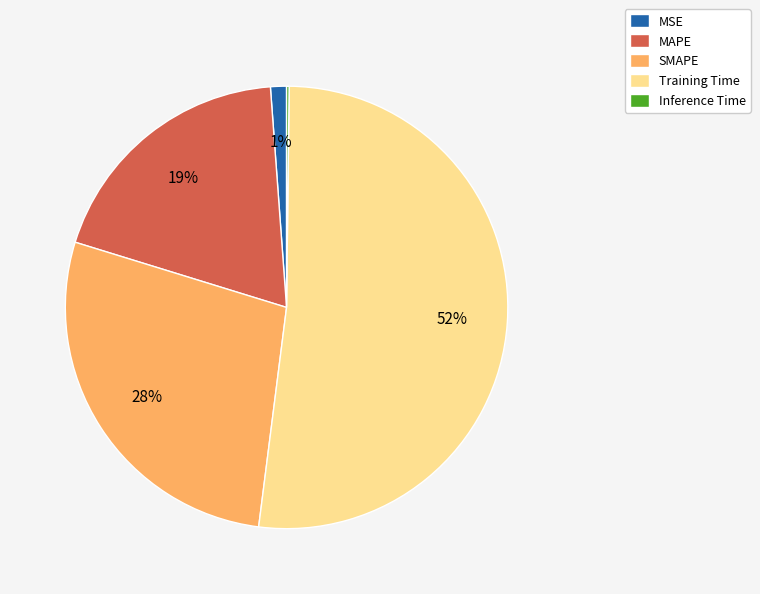

Which slice is the largest?

Training Time